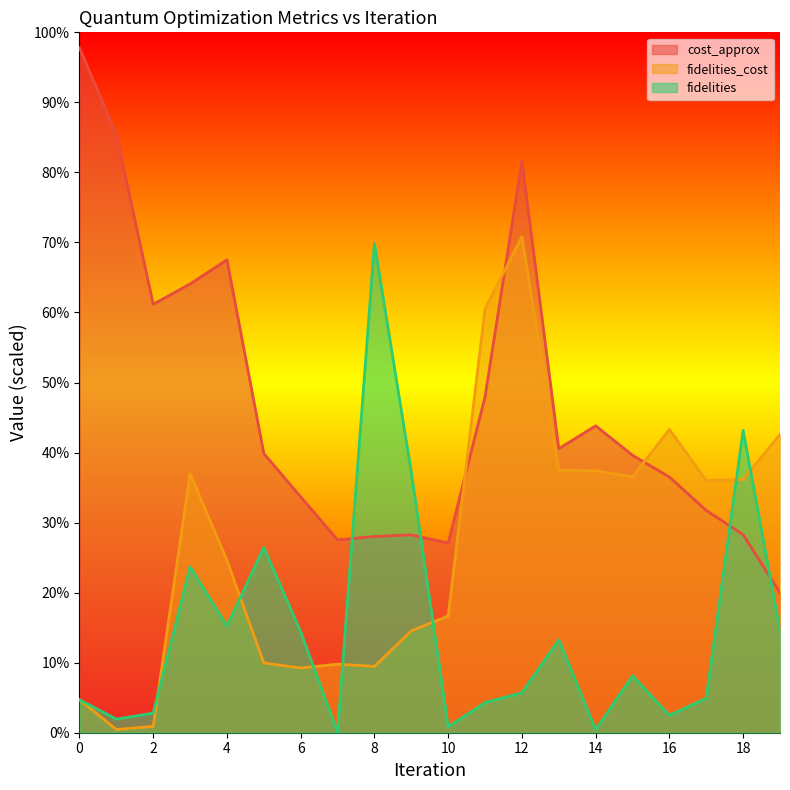

In cost_approx, how many points are lower than both neighbors (excluding endpoints)?

4